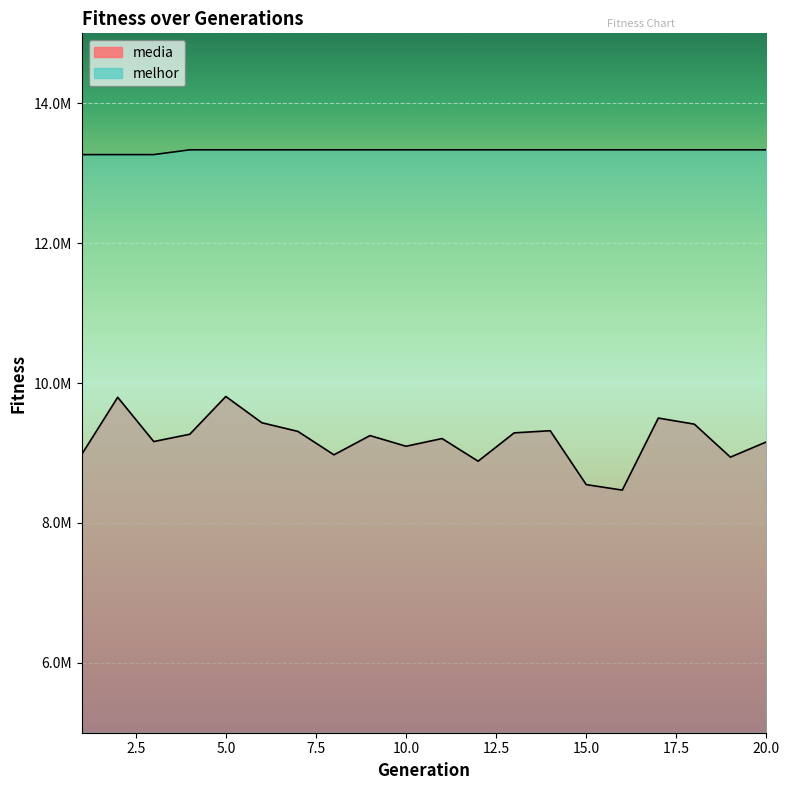

Which category has the lowest value in the media series?

16